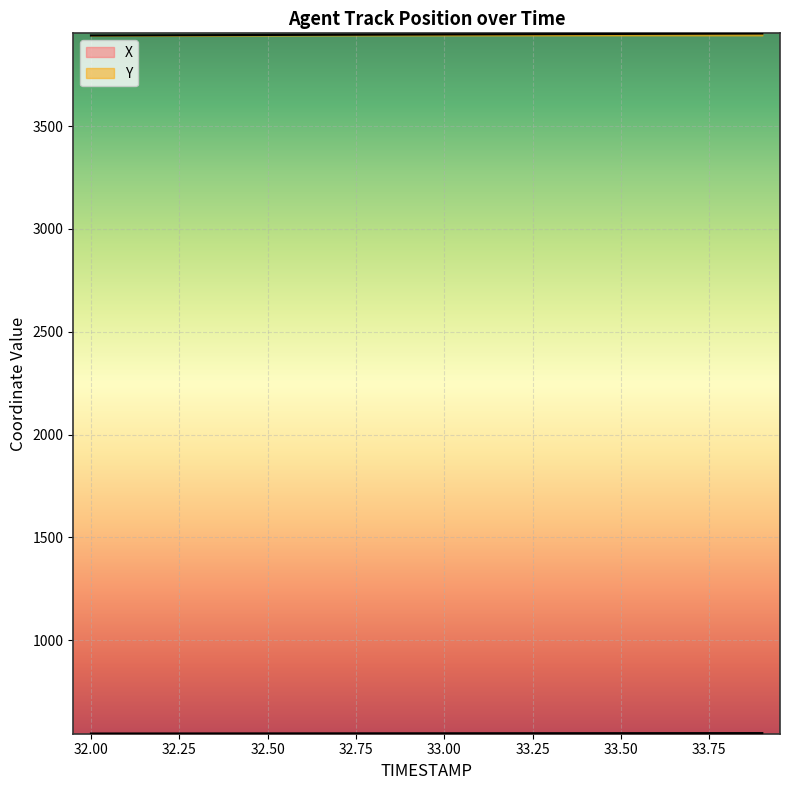

True or false: Y has a value of 3942.2 at 32.3.

True